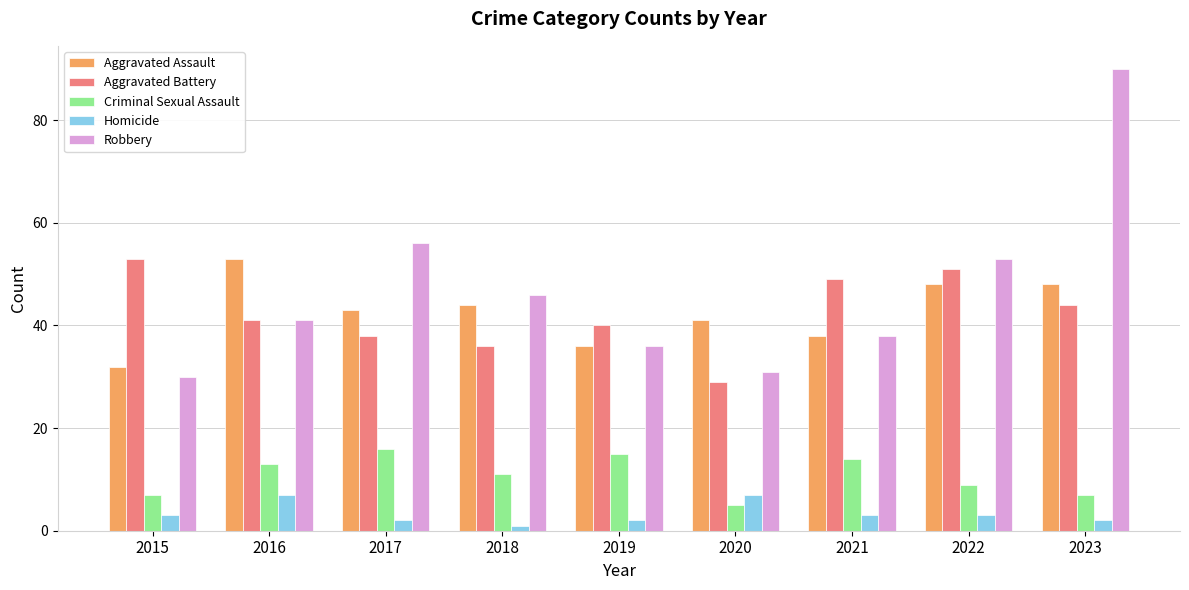

What is the highest value of the Aggravated Assault series?

53